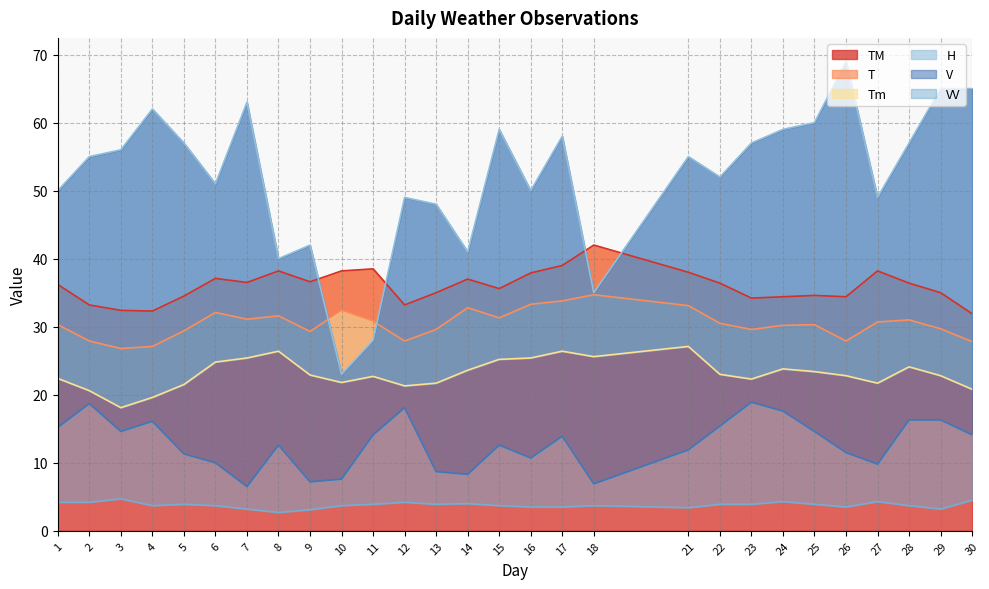

How many lines are shown in the chart?

6